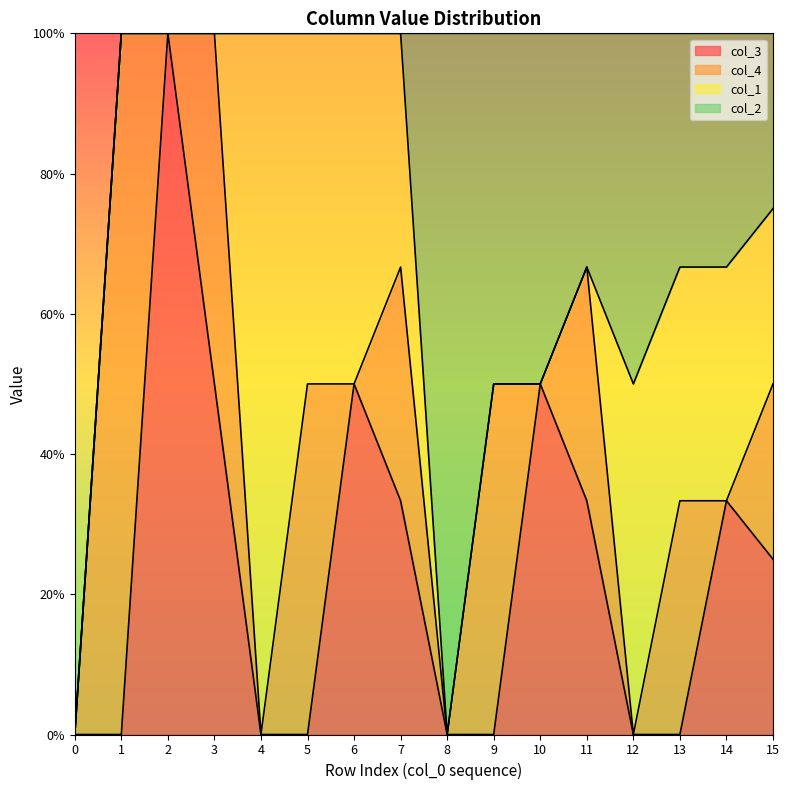

At which label does col_3 reach its peak?

2